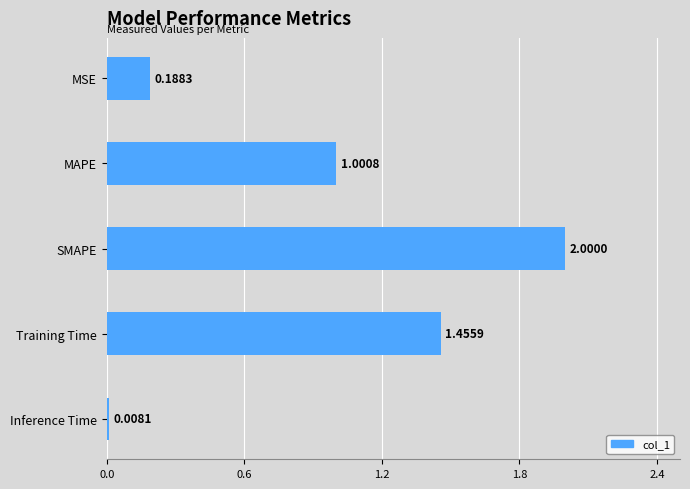

List the labels in order of value, smallest first.

Inference Time, MSE, MAPE, Training Time, SMAPE